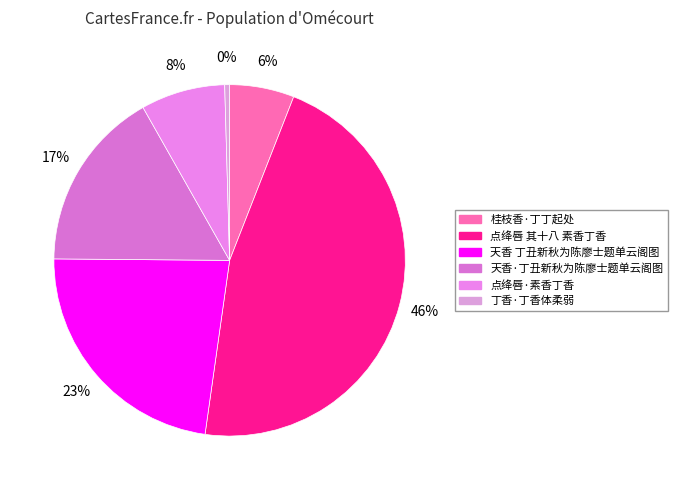

To the nearest percent, what is the difference between the 天香 丁丑新秋为陈廖士题单云阁图 and 点绛唇·素香丁香 slice percentages?

15%